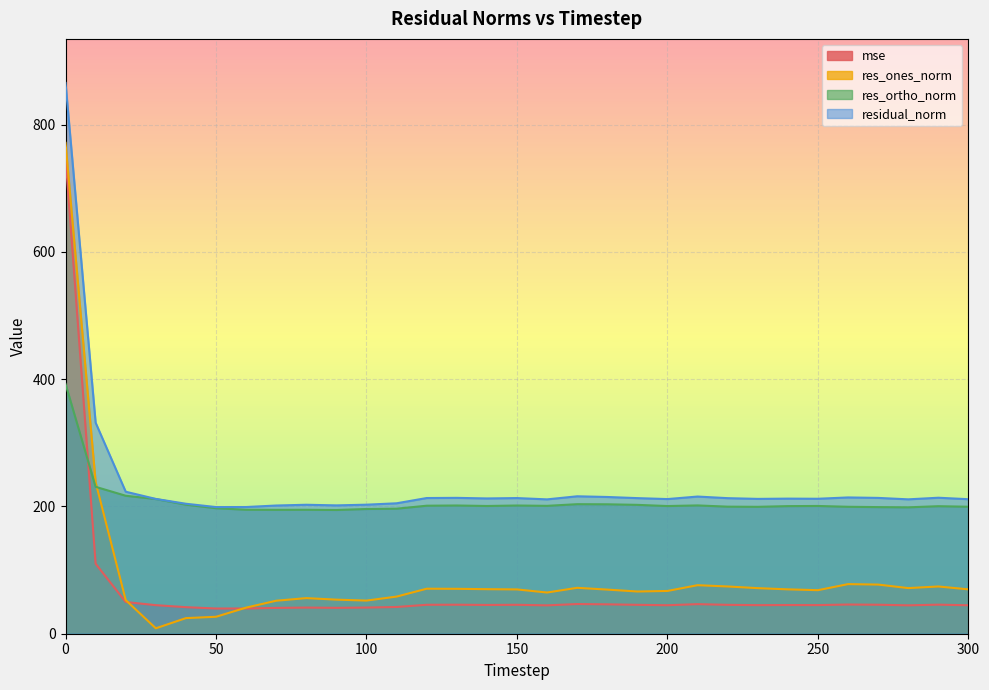

Rank the series at 20 from lowest to highest value.

mse, res_ones_norm, res_ortho_norm, residual_norm